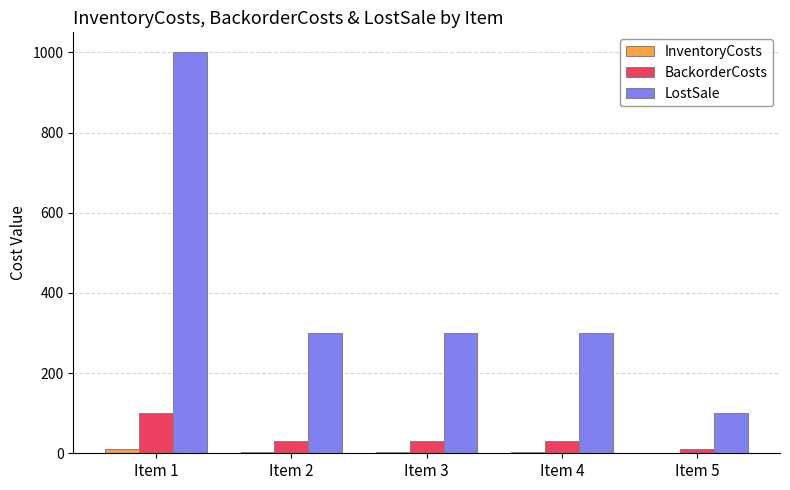

Between Item 1 and Item 3, which series saw the biggest shift?

LostSale